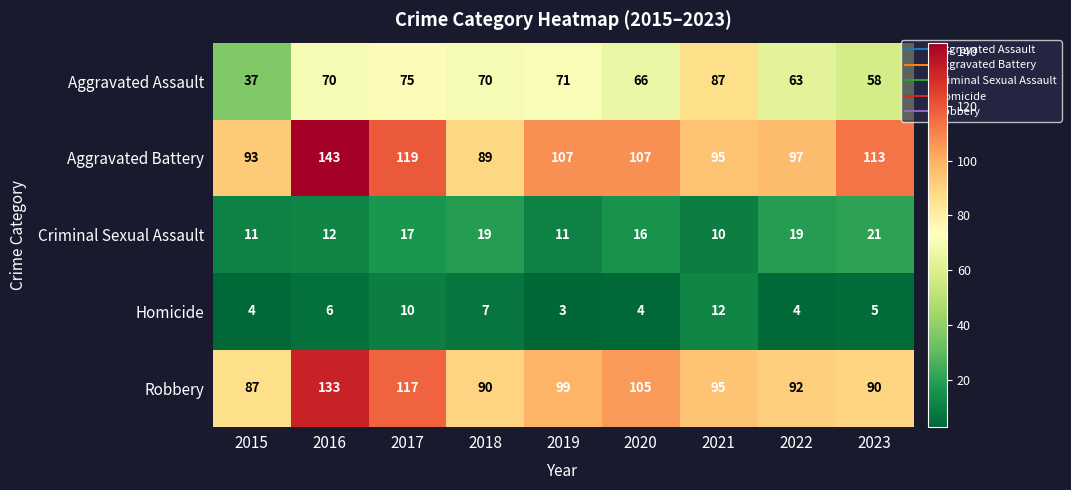

What is the sum of the Homicide values at 2020 and 2016?

10